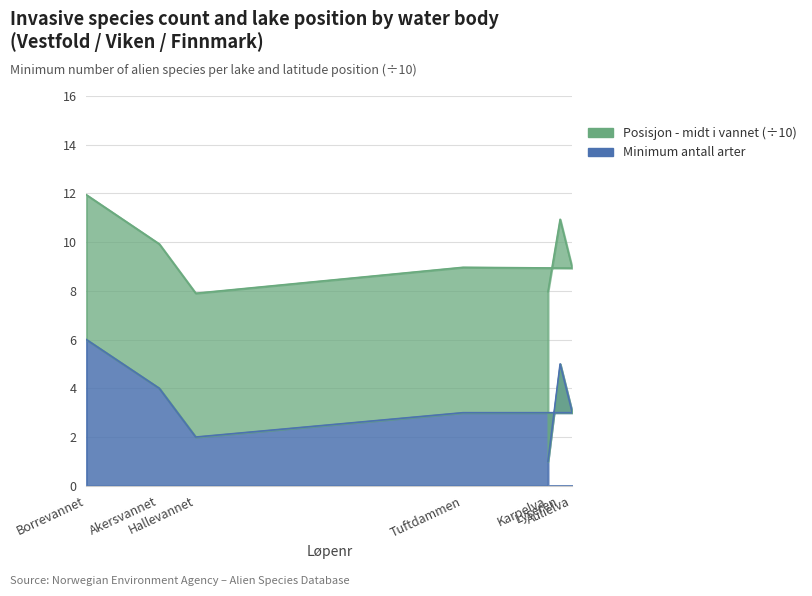

How many data points are less than 3?

2